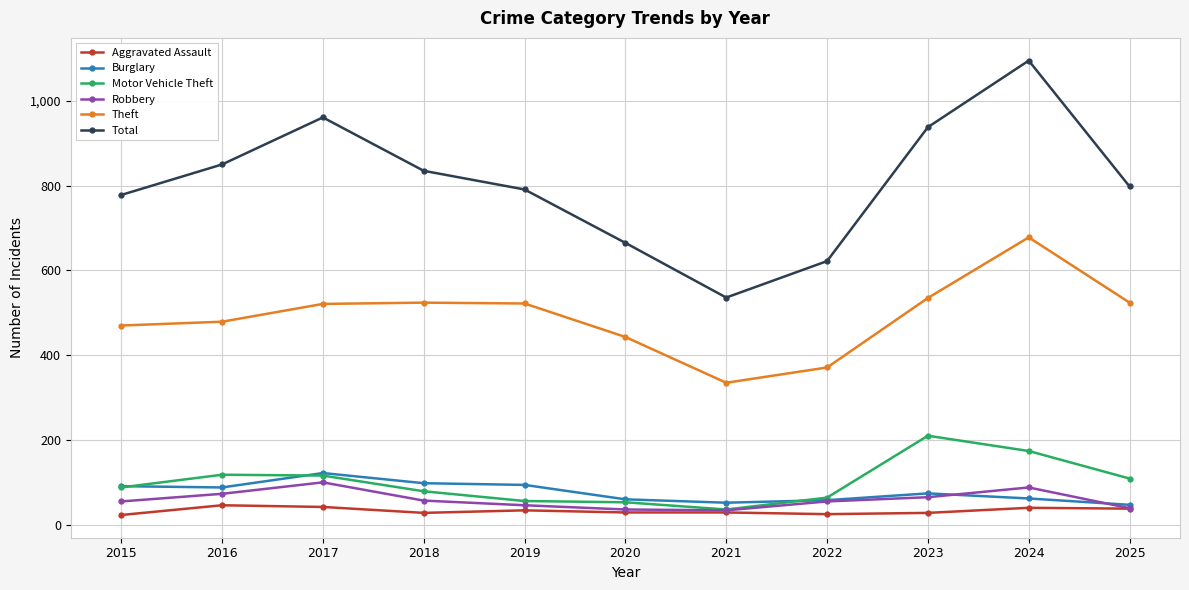

At which label does Total reach its peak?

2024